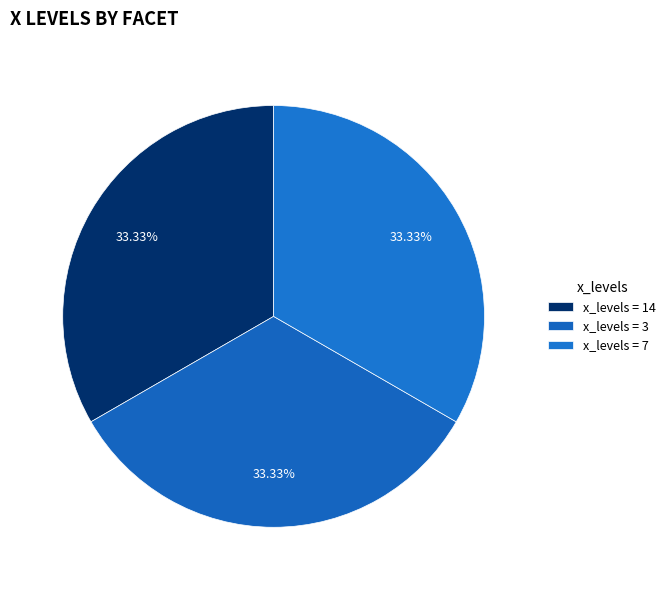

Count the number of slices in the pie.

3